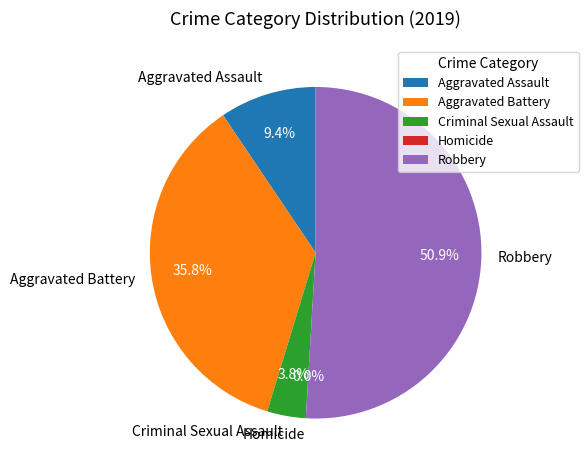

What is the change in value from Homicide to Robbery?

+27